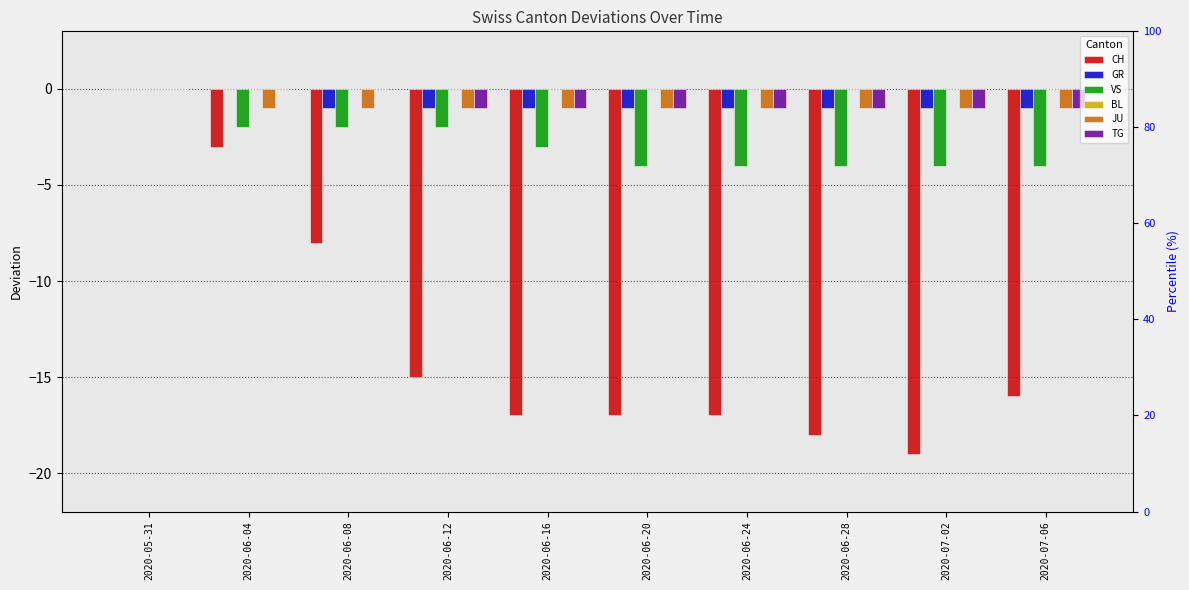

Count the number of data series in this chart.

6